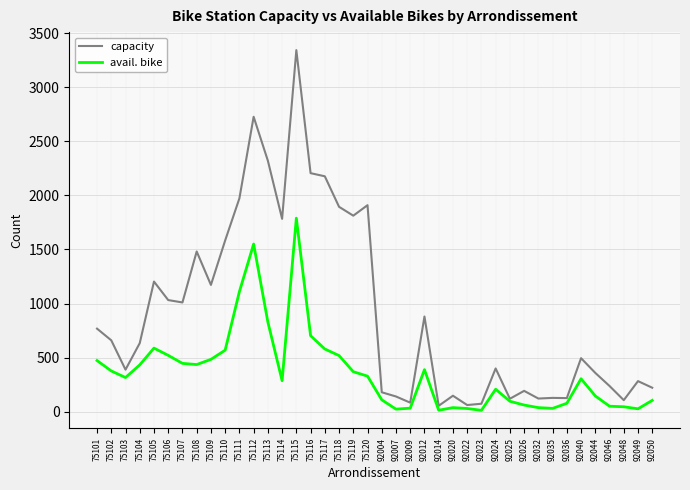

At which label is avail. bike closest to 901?

75113